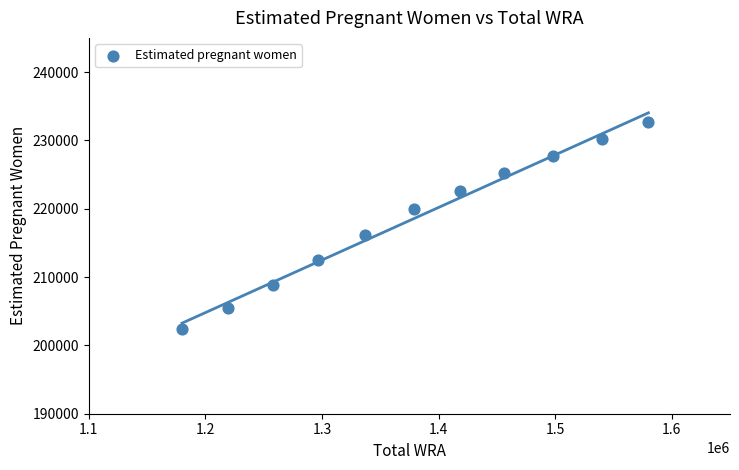

What Y value in the scatter plot is closest to 217566?

216155.3